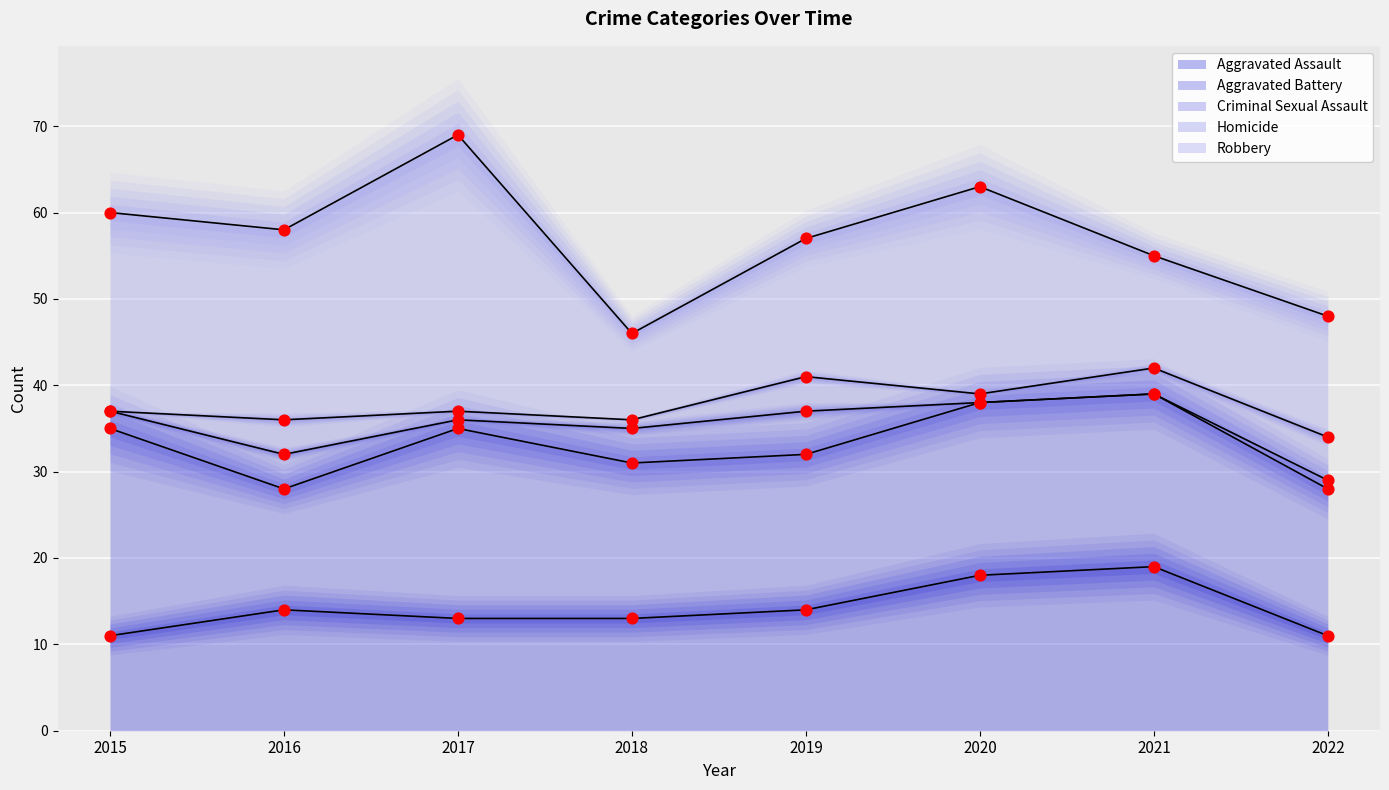

Which series has the widest spread of Y values?

Robbery